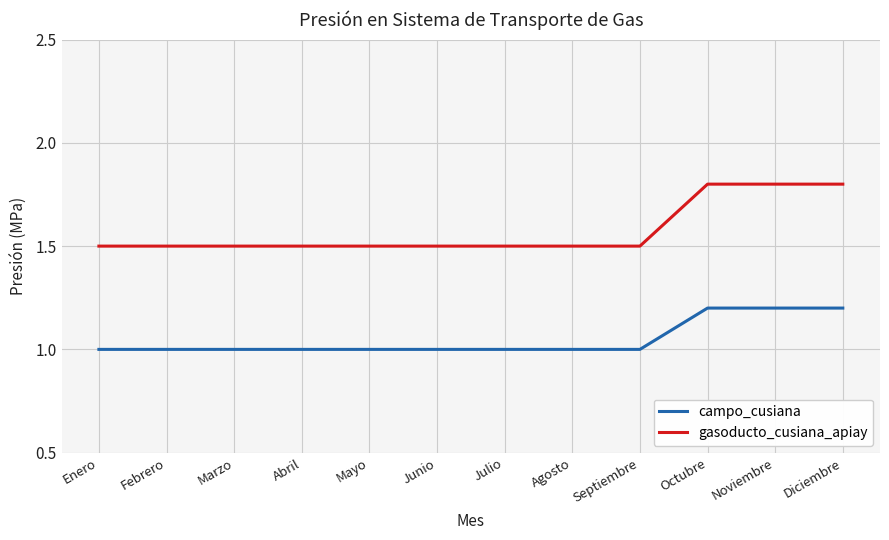

What are all the series names shown in the legend?

campo_cusiana, gasoducto_cusiana_apiay